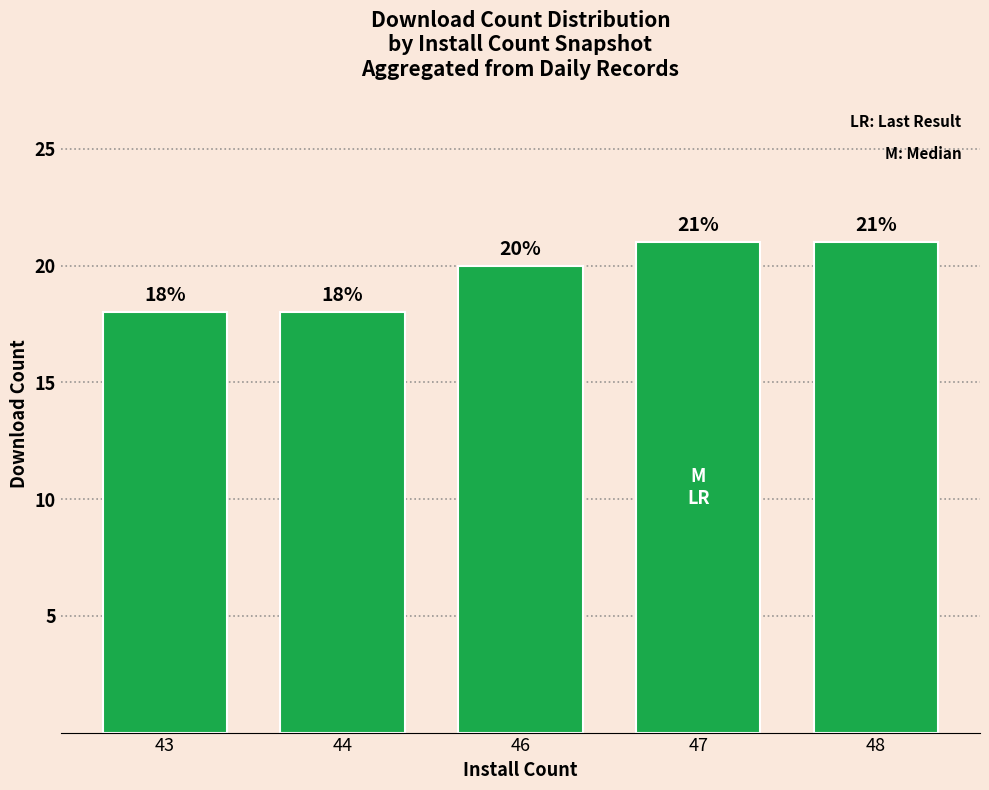

The chart shows a value of 21 at 48. True or false?

True